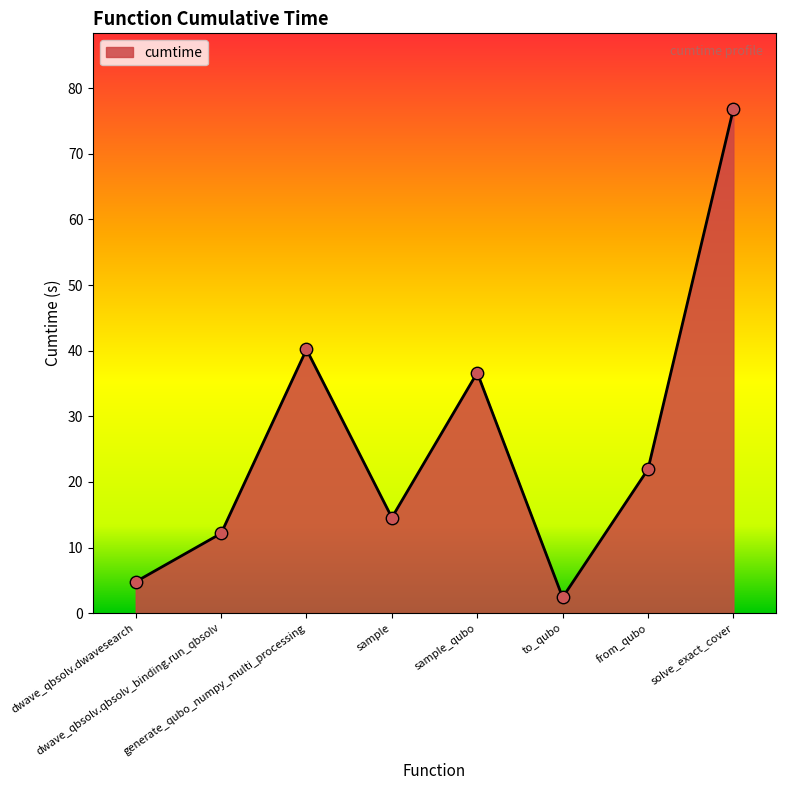

Which has a higher value, sample_qubo or to_qubo?

sample_qubo